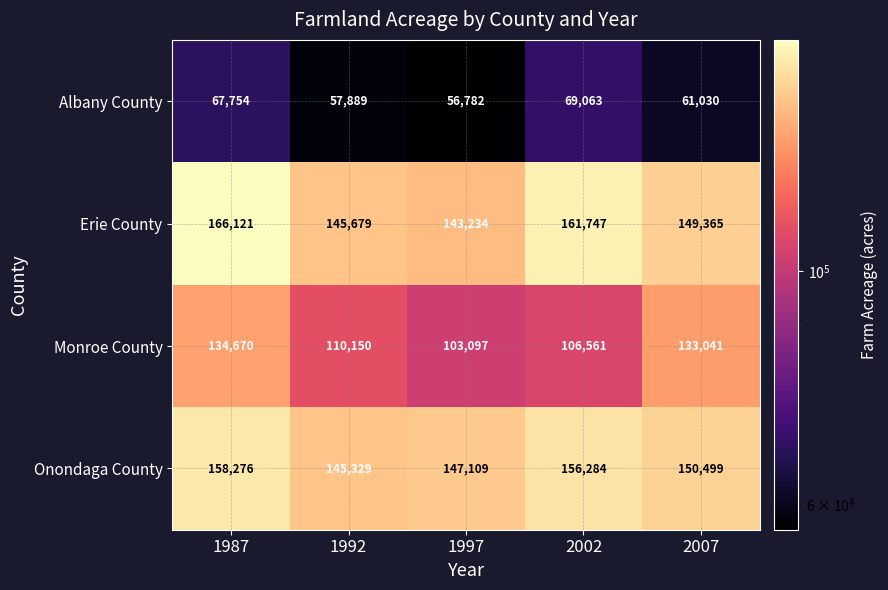

Which label corresponds to the largest value in the chart?

1987